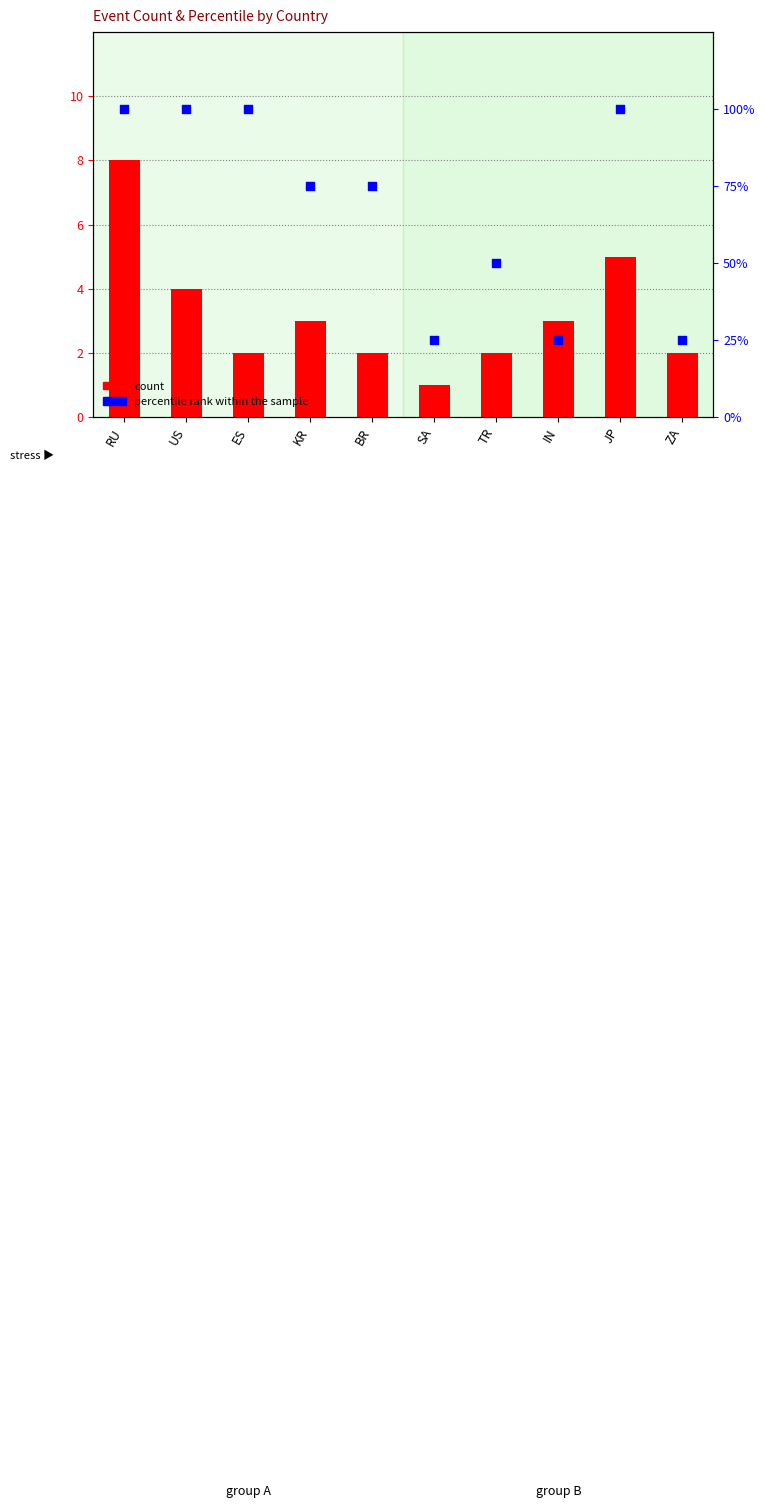

What are all the series names shown in the legend?

count, percentile rank within the sample